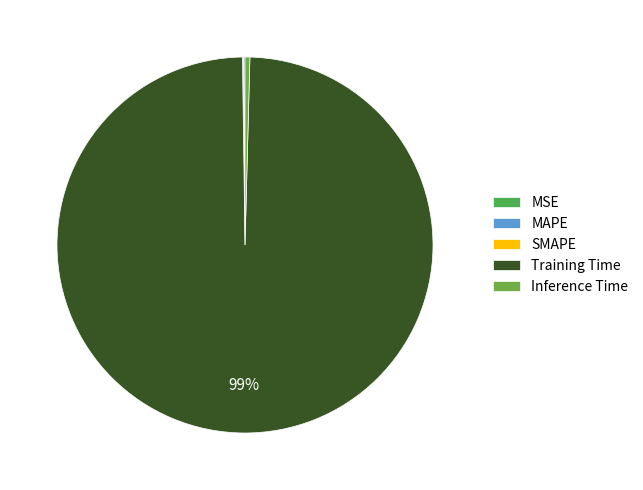

How many slices are in this pie chart?

5